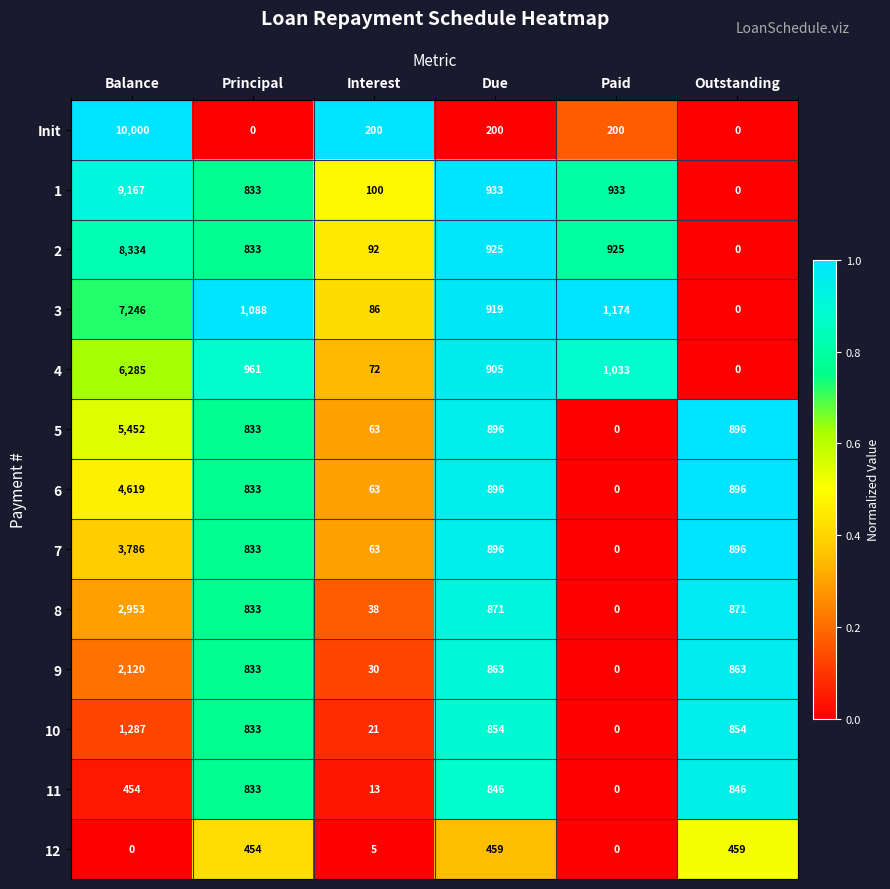

What is the spread (max minus min) of values at Interest?

195